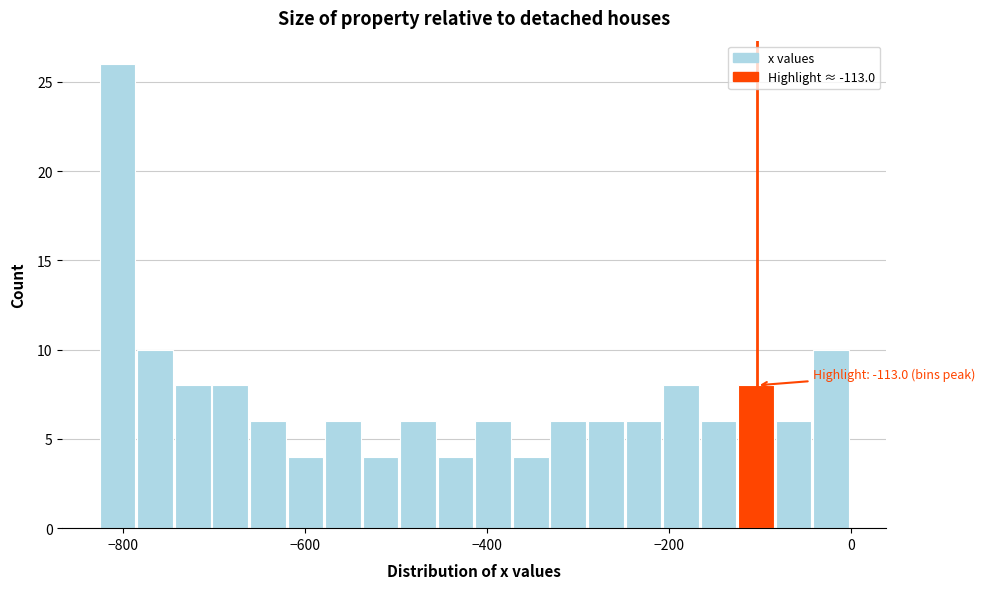

Around what value on the x-axis is the tallest bar? Give the approximate position of its centre, as read against the axis.

-800